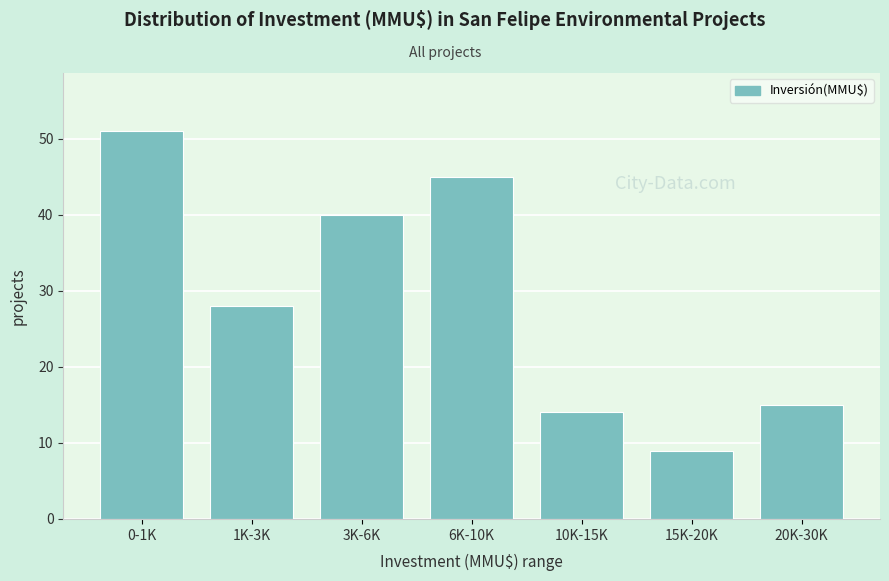

Reading left to right, transcribe all the data shown in this chart.

0-1K=51	1K-3K=28	3K-6K=40	6K-10K=45	10K-15K=14	15K-20K=9	20K-30K=15